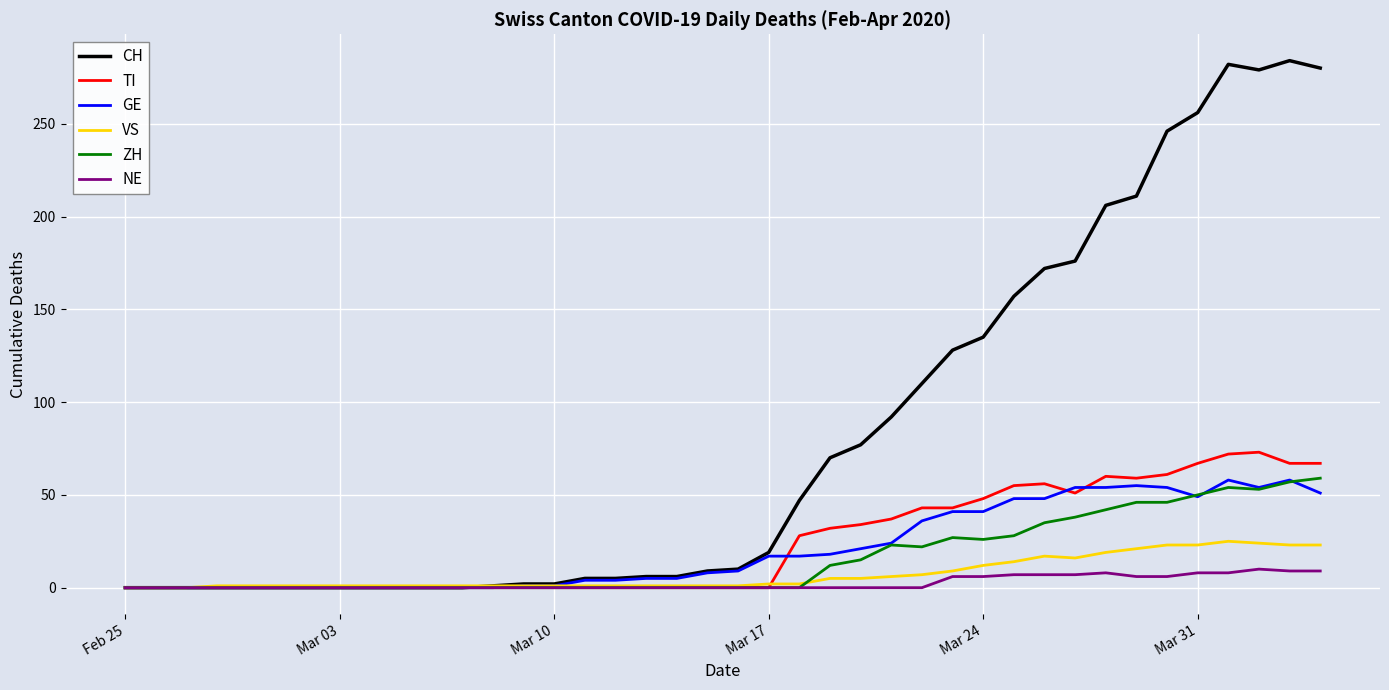

Which series has the largest total across all categories?

CH